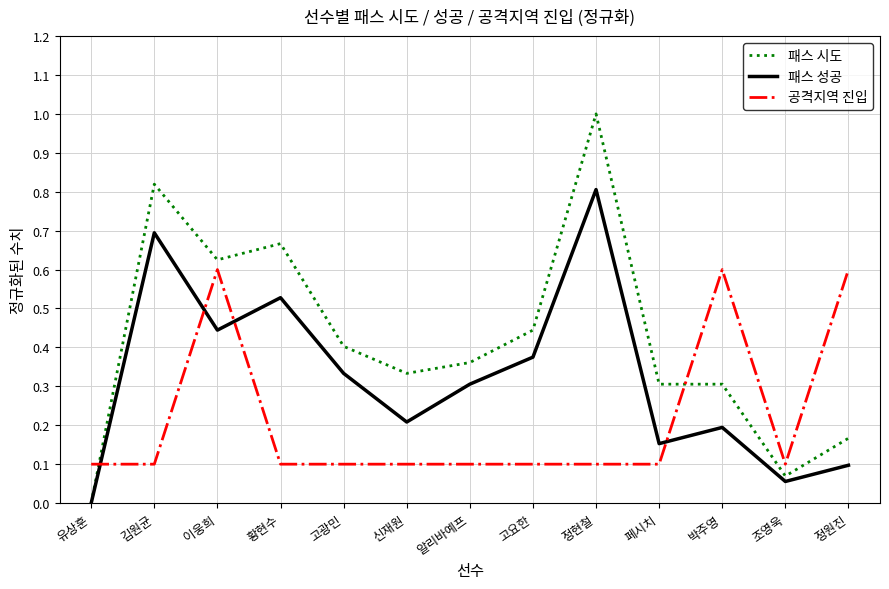

Does the chart have visible grid lines?

Yes